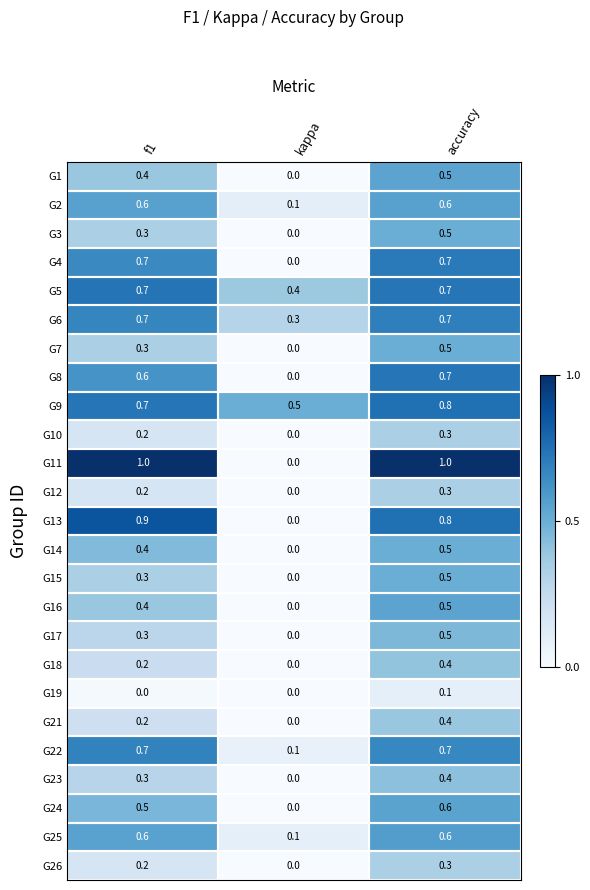

What is the sum of the G9 values at kappa and f1?

1.2